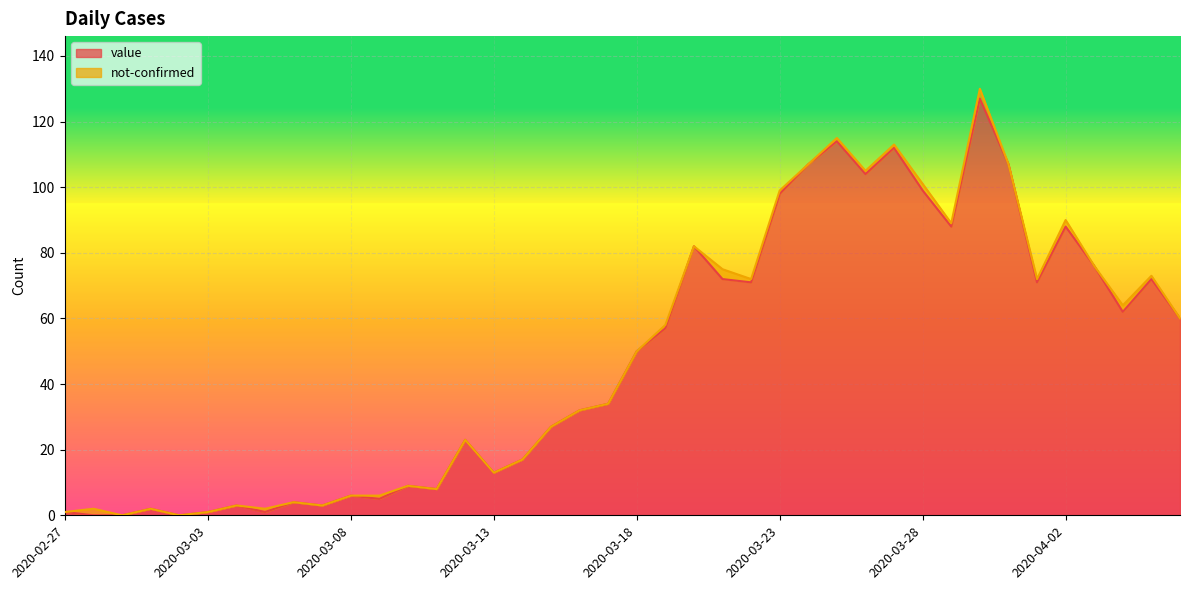

Which has a higher value, 2020-03-21 or 2020-03-15?

2020-03-21